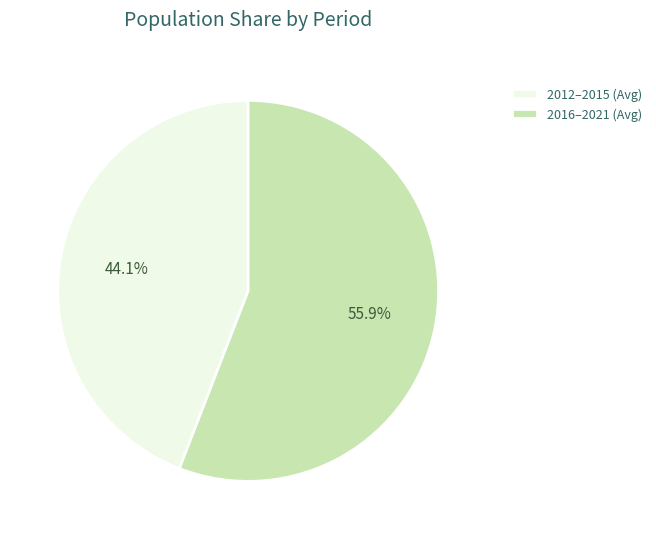

What is the ratio of the value at 2012–2015 (Avg) to the value at 2016–2021 (Avg)?

0.8